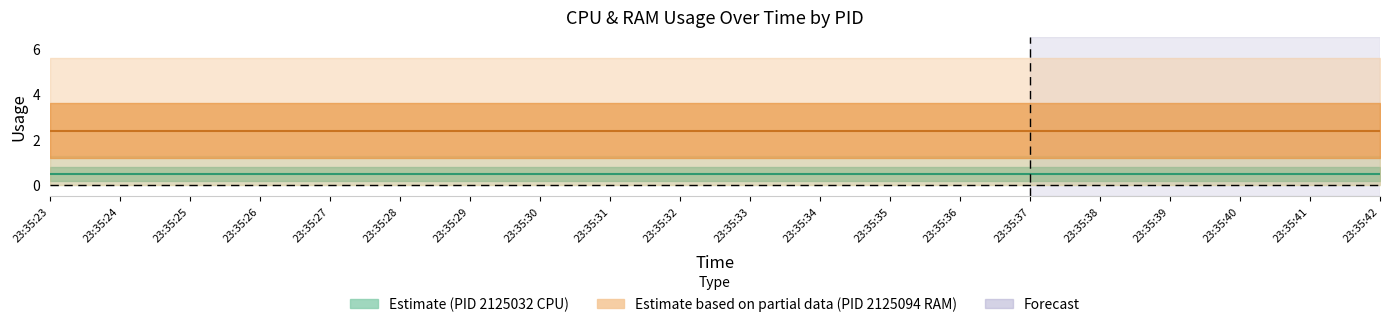

True or false: CPU_2125094 and CPU_2125032 cross at least once.

False